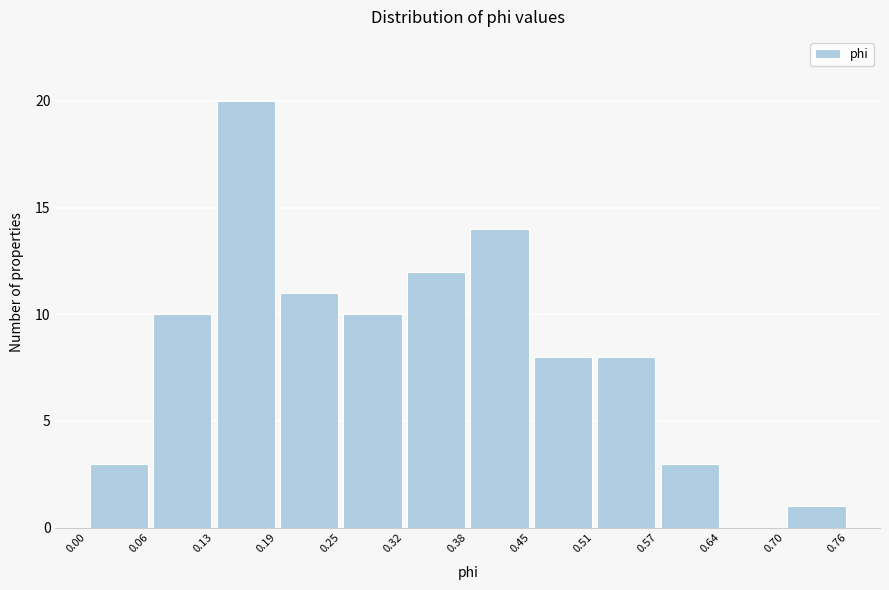

Over which range of the x-axis is the bar tallest?

0.13 to 0.19